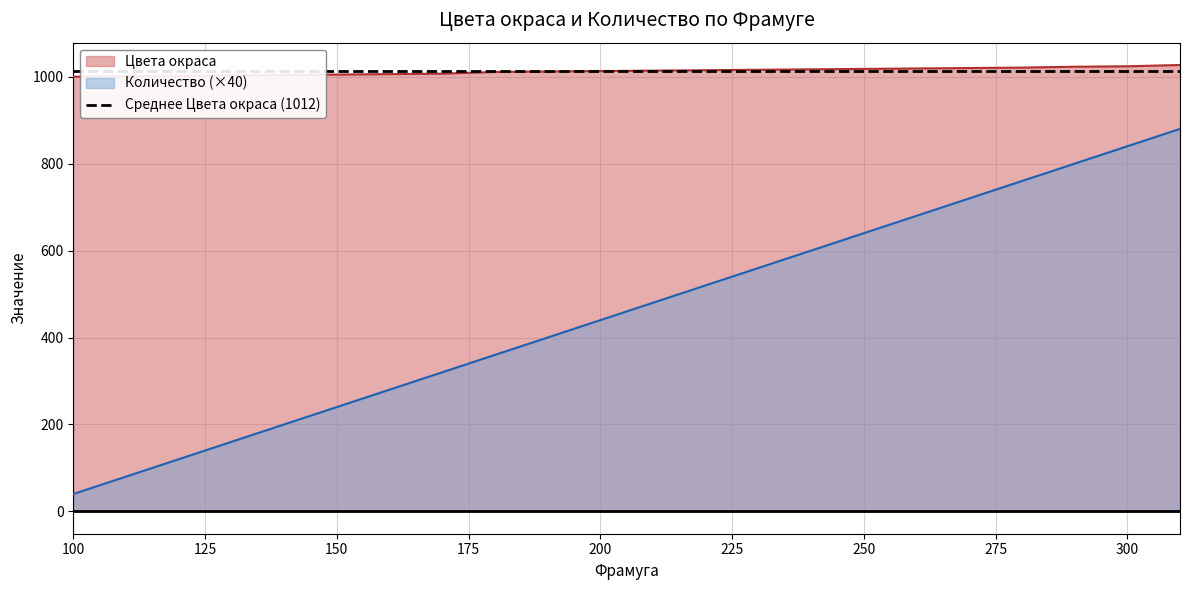

Reading left to right, transcribe all the data shown in this chart.

Цвета окраса: 1000	1001	1002	1003	1004	1005	1006	1007	1011	1012	1013	1014	1015	1016	1017	1018	1019	1020	1021	1023	1024	1027
Количество: 40	80	120	160	200	240	280	320	360	400	440	480	520	560	600	640	680	720	760	800	840	880